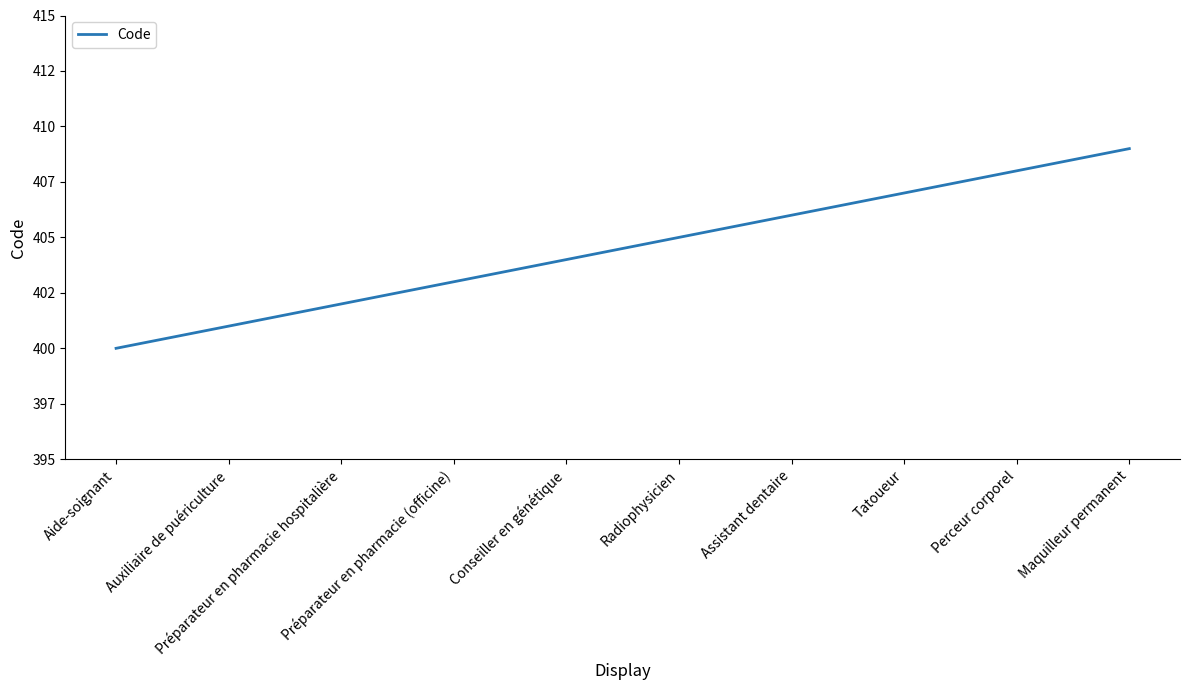

What is the greatest value displayed?

409